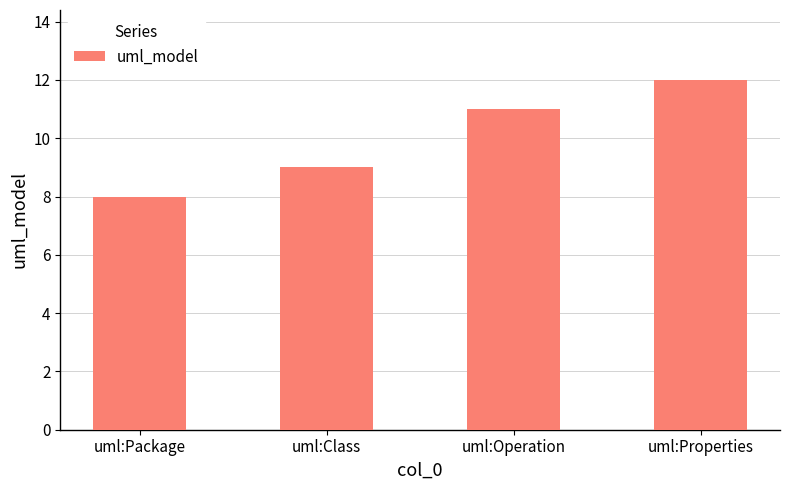

What is the difference between the maximum and second lowest values?

3